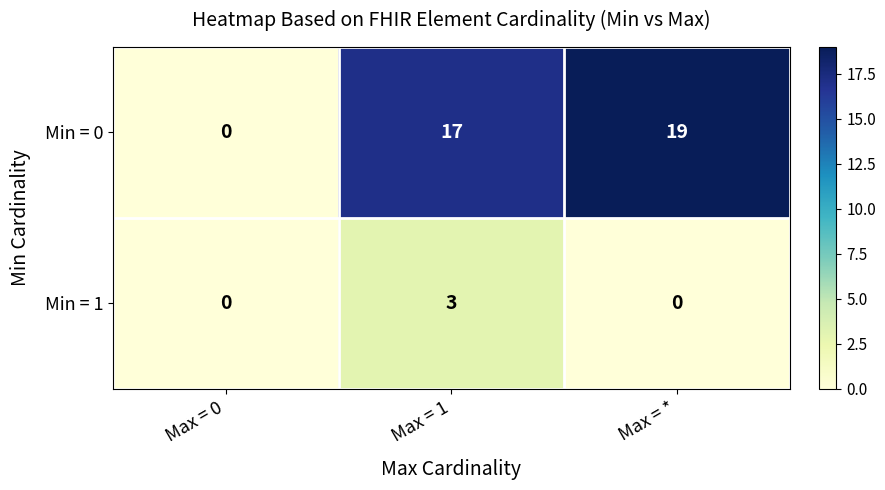

Which series changed the most between Max = 1 and Max = *?

Min = 1